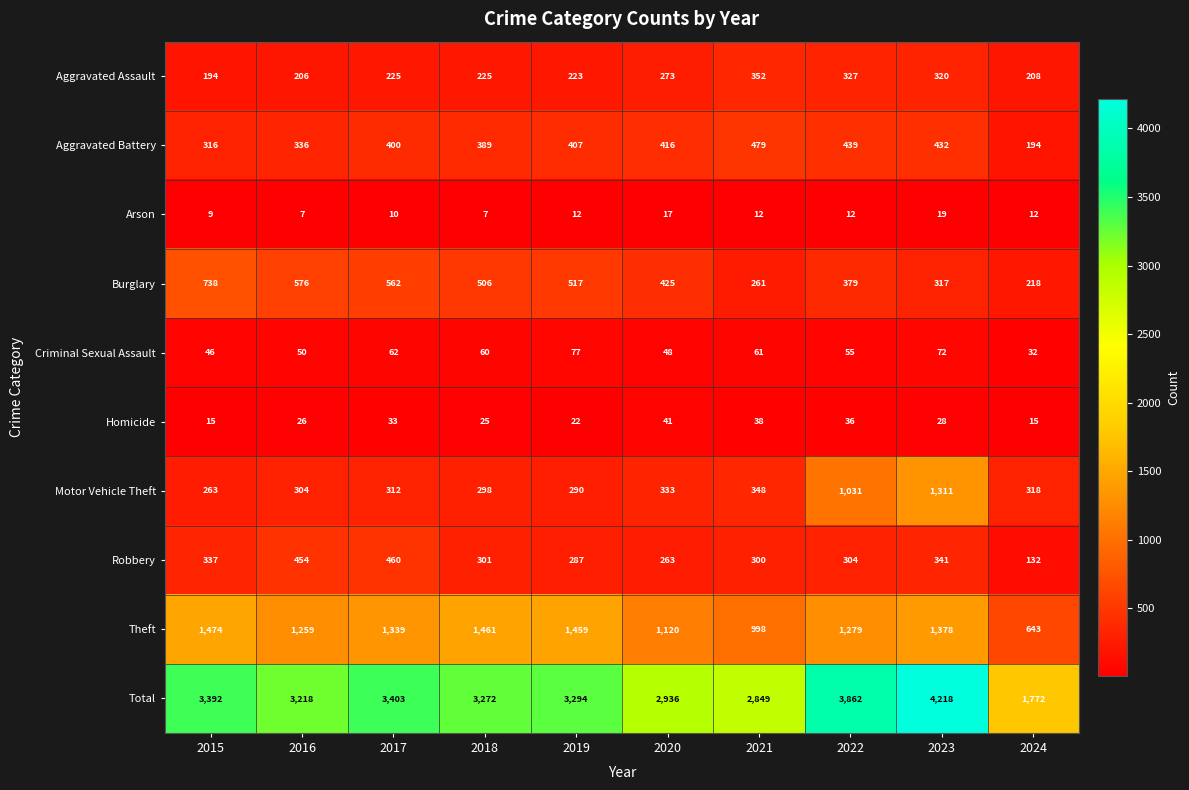

Which series has the widest spread of values?

Total